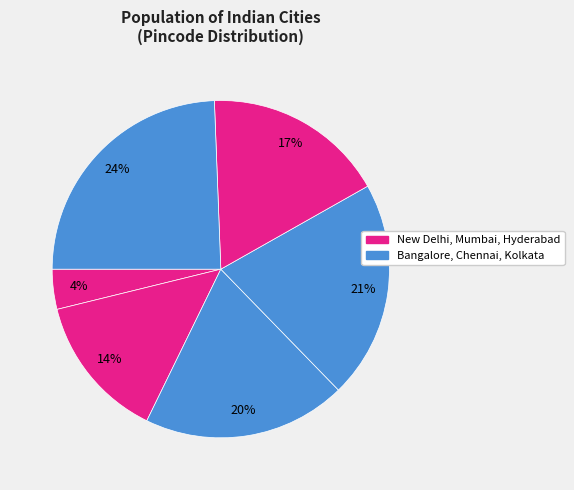

What is the largest slice in the pie chart?

Kolkata